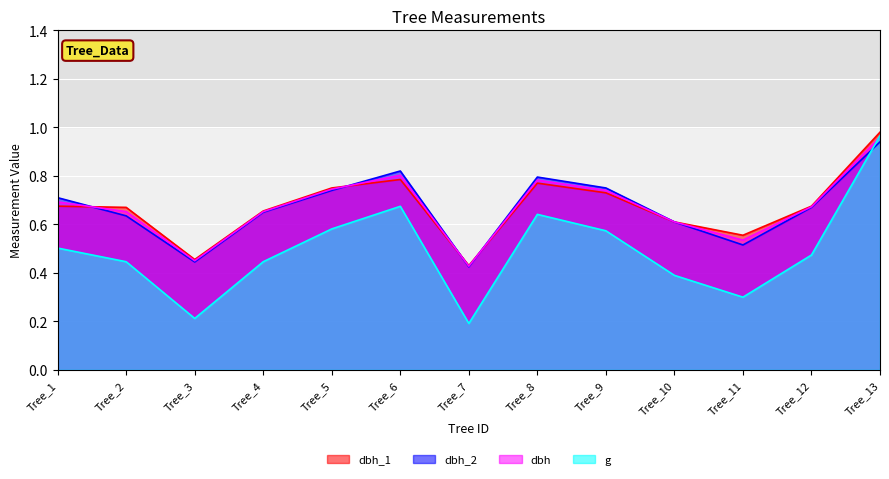

Which has a higher value, Tree_8 or Tree_11?

Tree_8